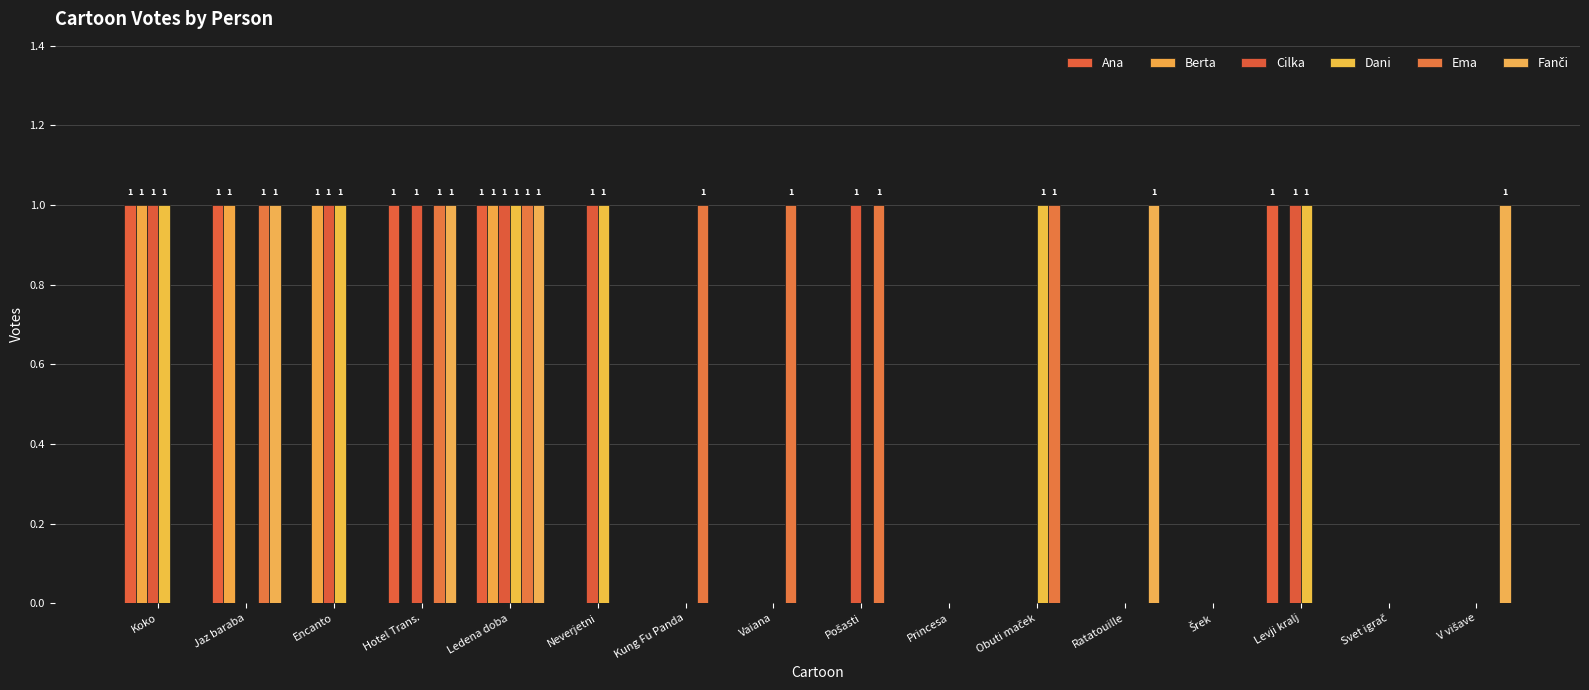

How many series are shown in this chart?

6